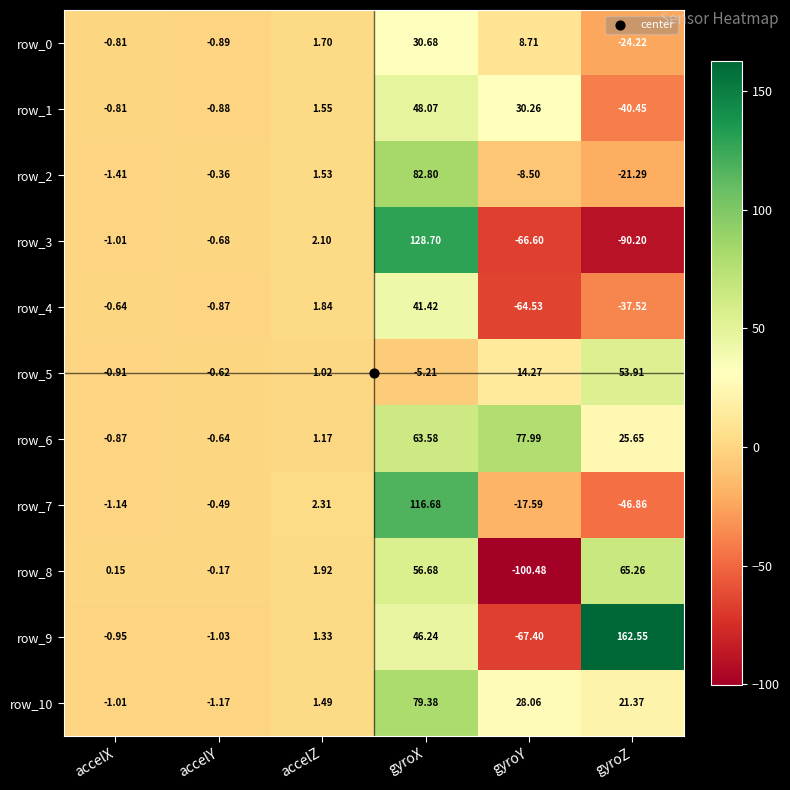

The value of row_4 at gyroY is -64.5. True or false?

True